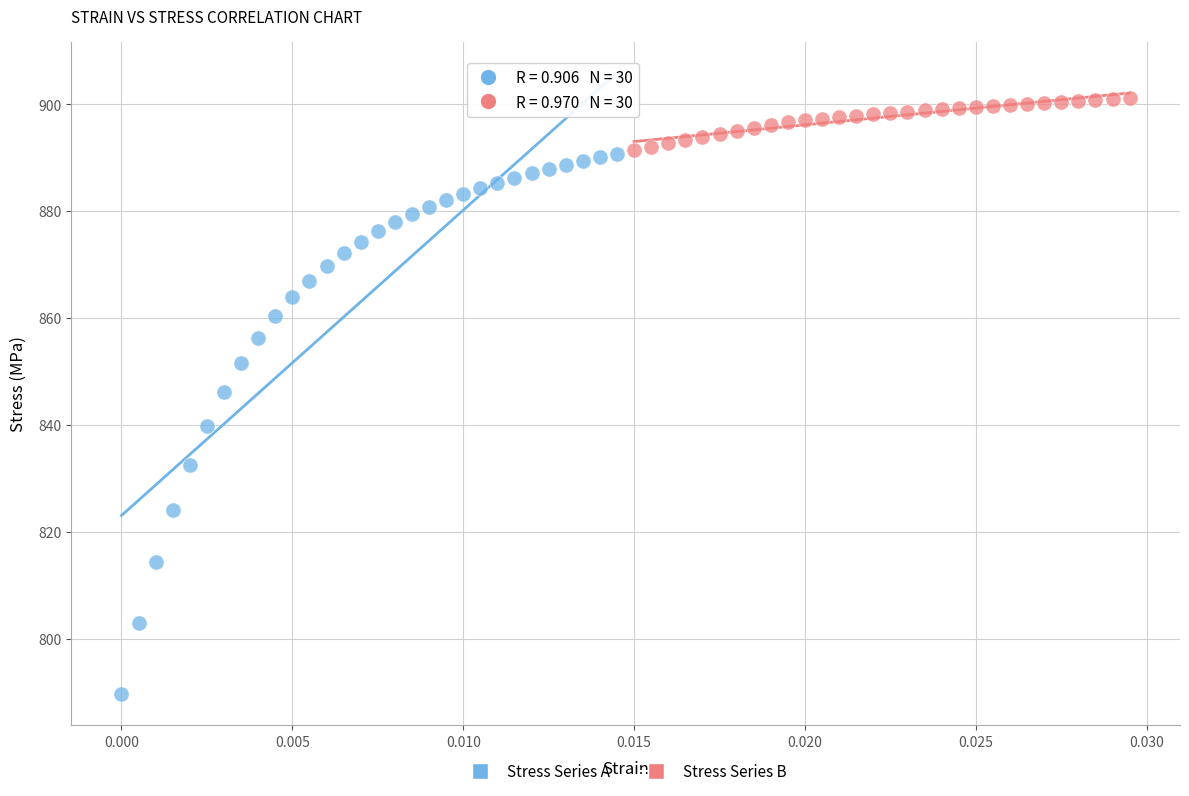

Which series contains the lowest Y value?

Stress Series A